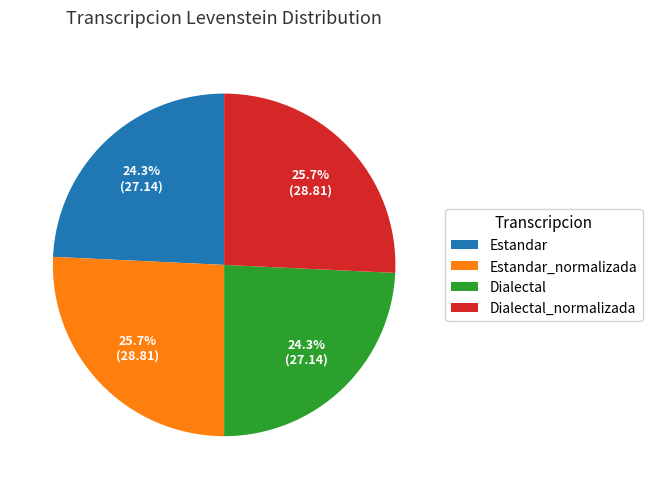

Is it true that Dialectal_normalizada is 26% of the pie?

True